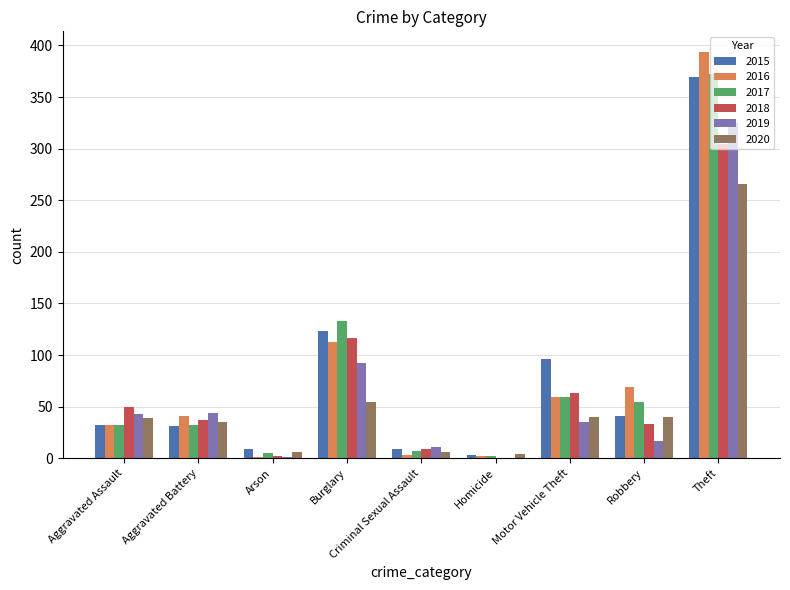

What is the highest value of the 2018 series?

305